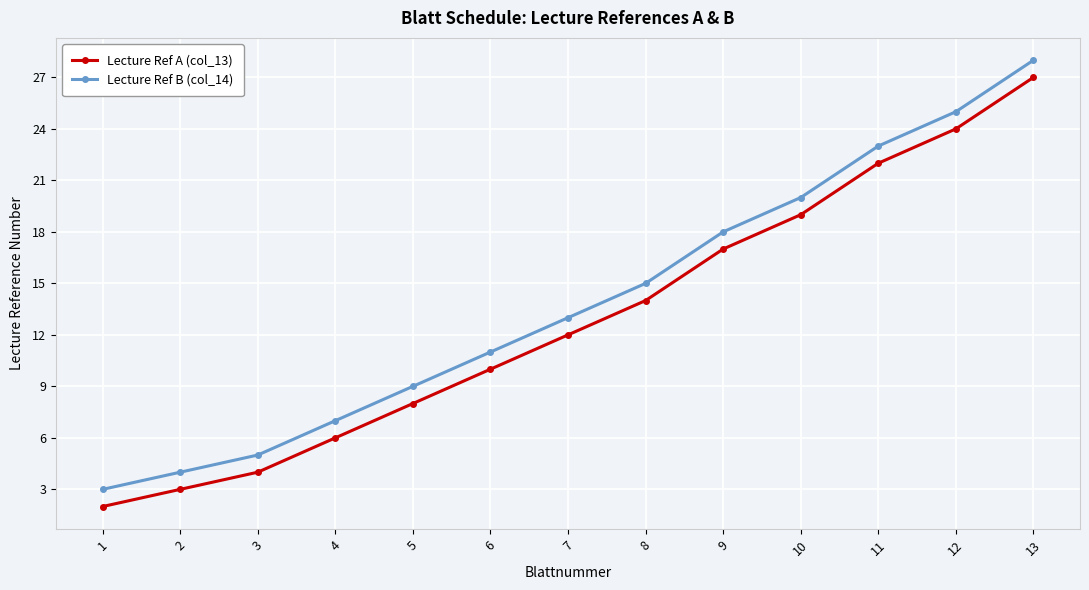

True or false: Lecture Ref A (col_13) has a value of 22 at 8.

False